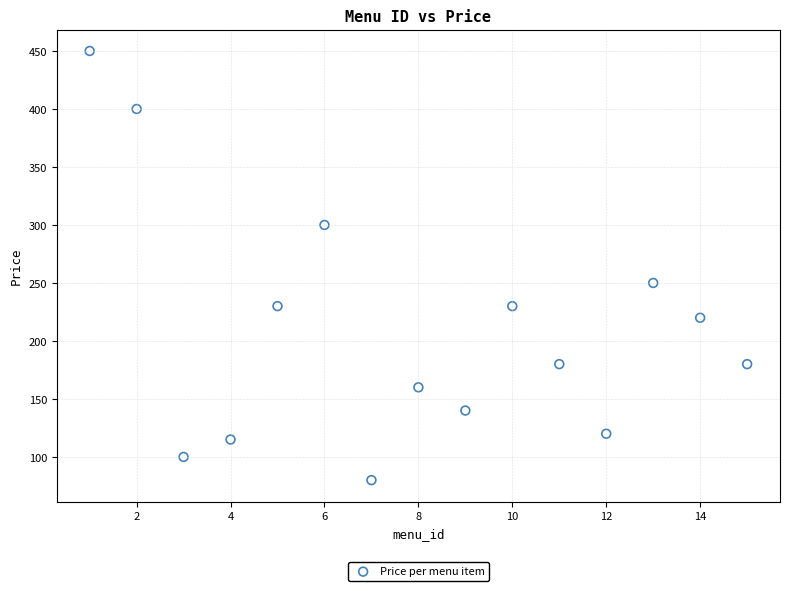

What is the range of X values (max minus min)?

14